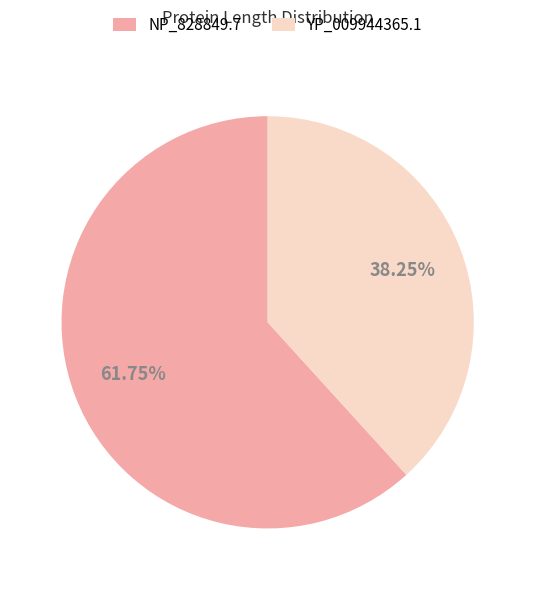

Which has a higher value, YP_009944365.1 or NP_828849.7?

NP_828849.7